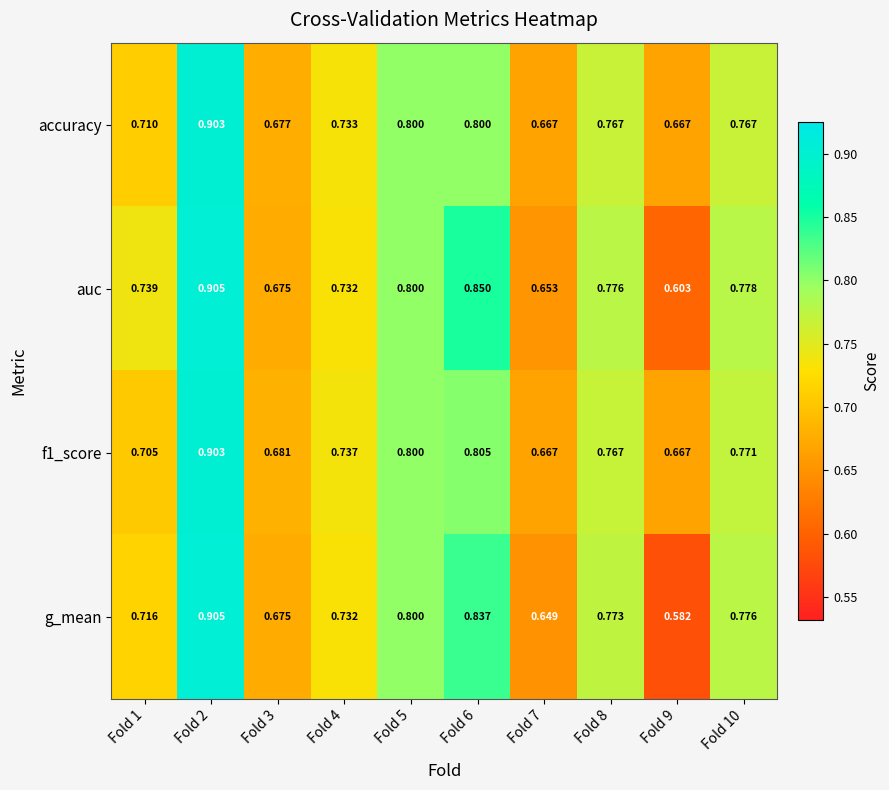

How many data points does each series have?

10